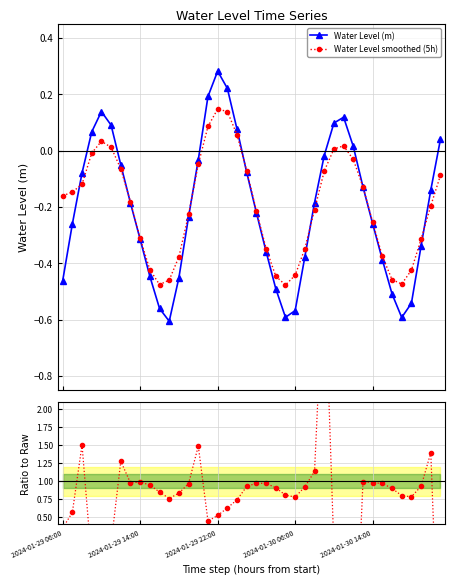

Is the value of Water Level smoothed (5h) at 18 greater than the value of Smoothed / Raw at 28?

No